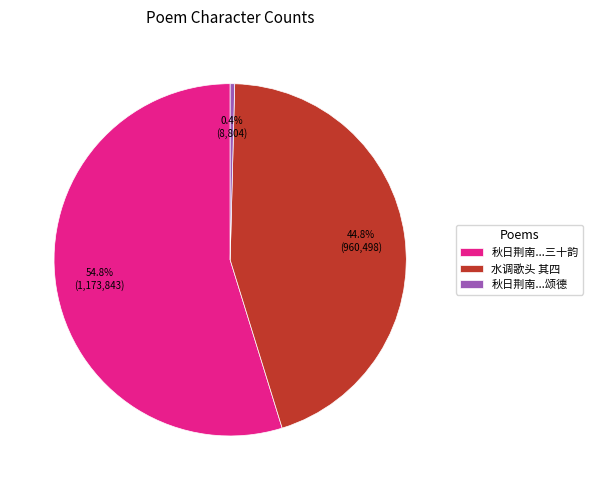

What is the largest slice in the pie chart?

秋日荆南...三十韵